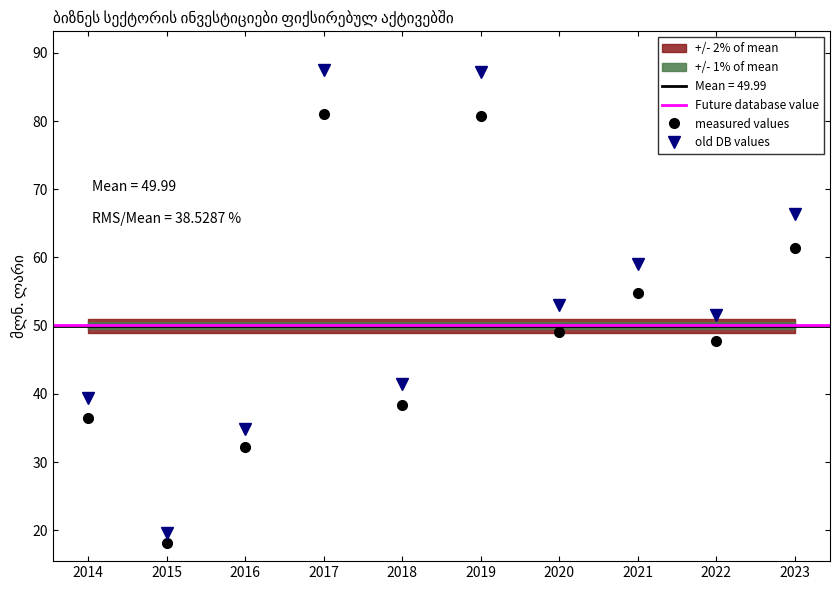

The value of measured values at 2016 is 32.2. True or false?

True